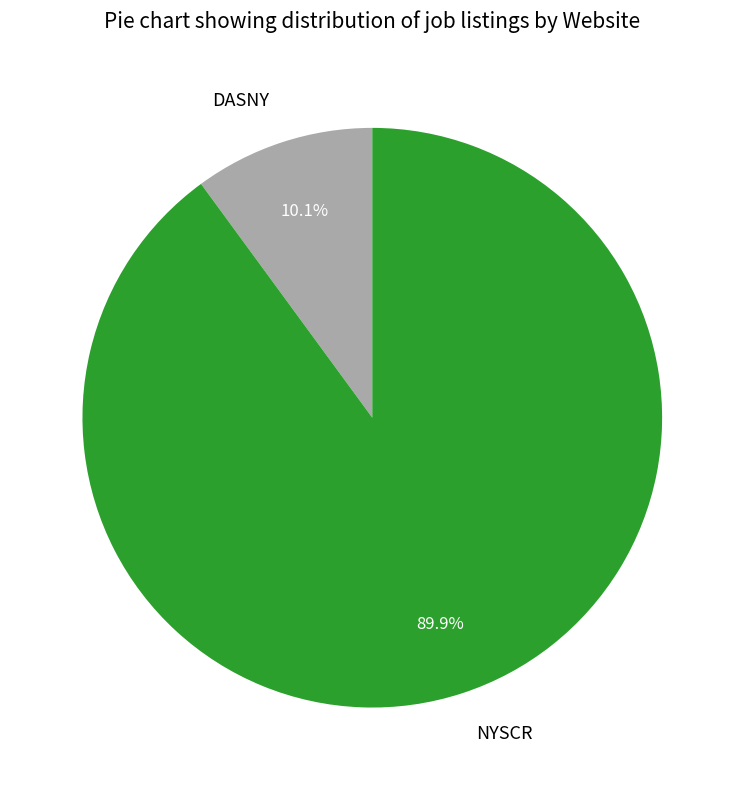

Which category has the smallest portion of the pie?

DASNY